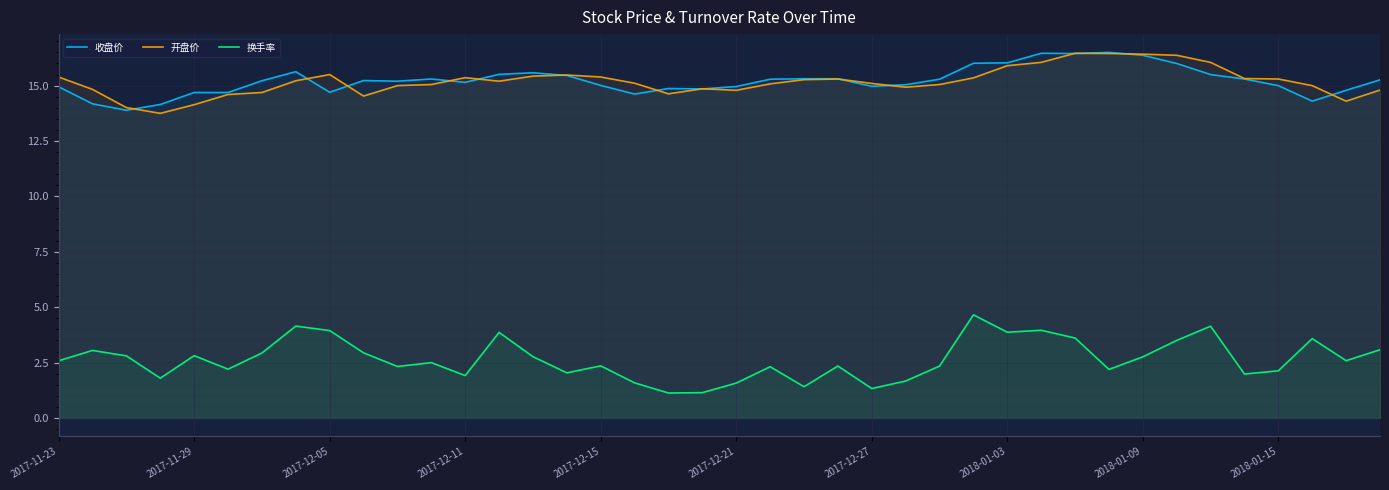

What are all the series names shown in the legend?

收盘价, 开盘价, 换手率